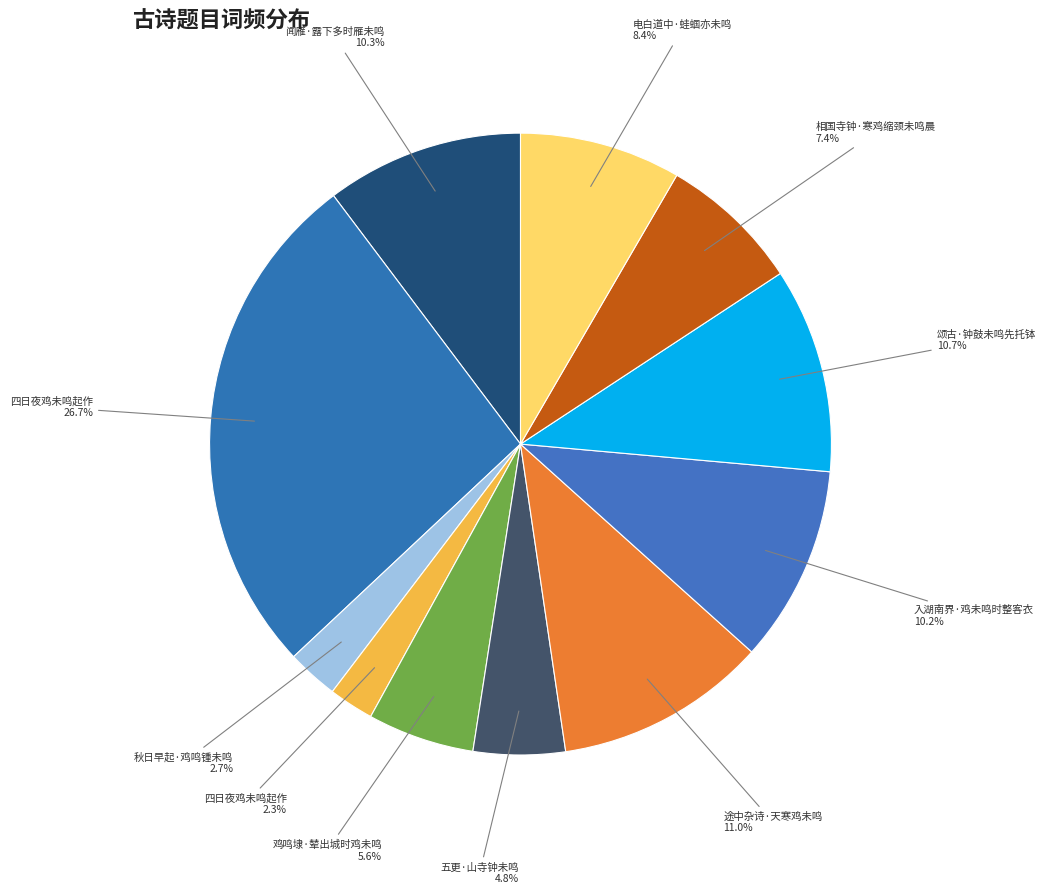

Count the number of slices in the pie.

11